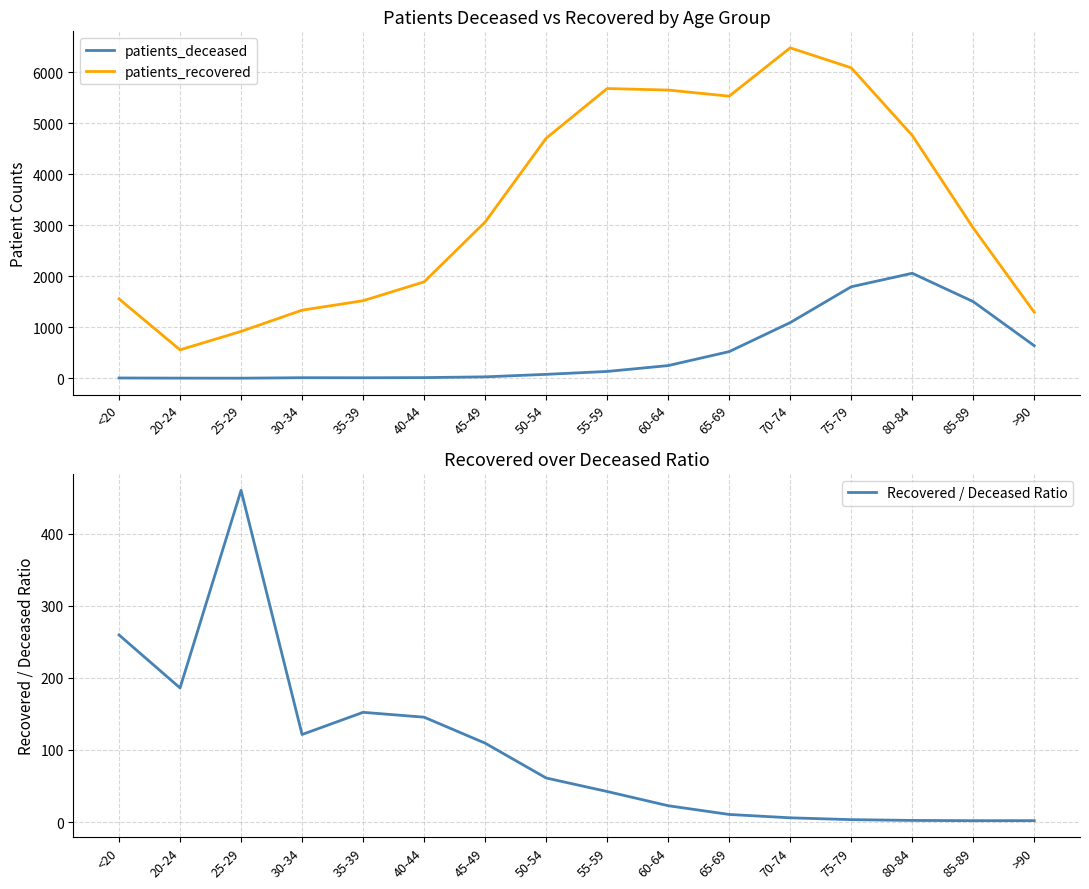

What is the difference between the maximum and minimum values in the patients_deceased series?

2058